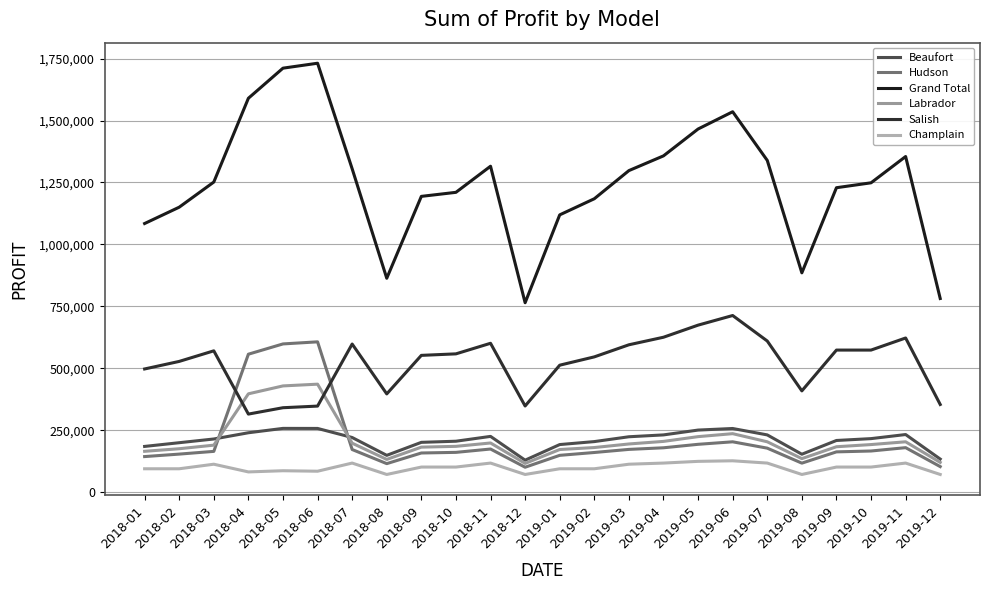

What are all the series names shown in the legend?

Beaufort, Hudson, Grand Total, Labrador, Salish, Champlain